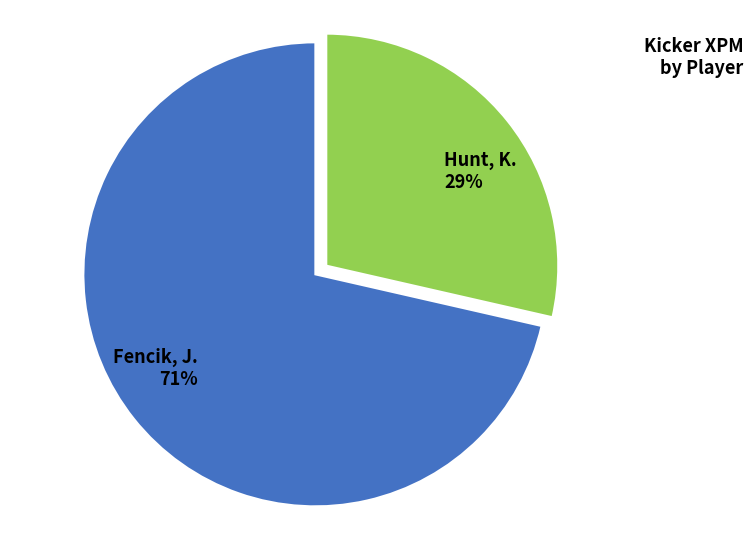

What is the largest slice in the pie chart?

Fencik, J.